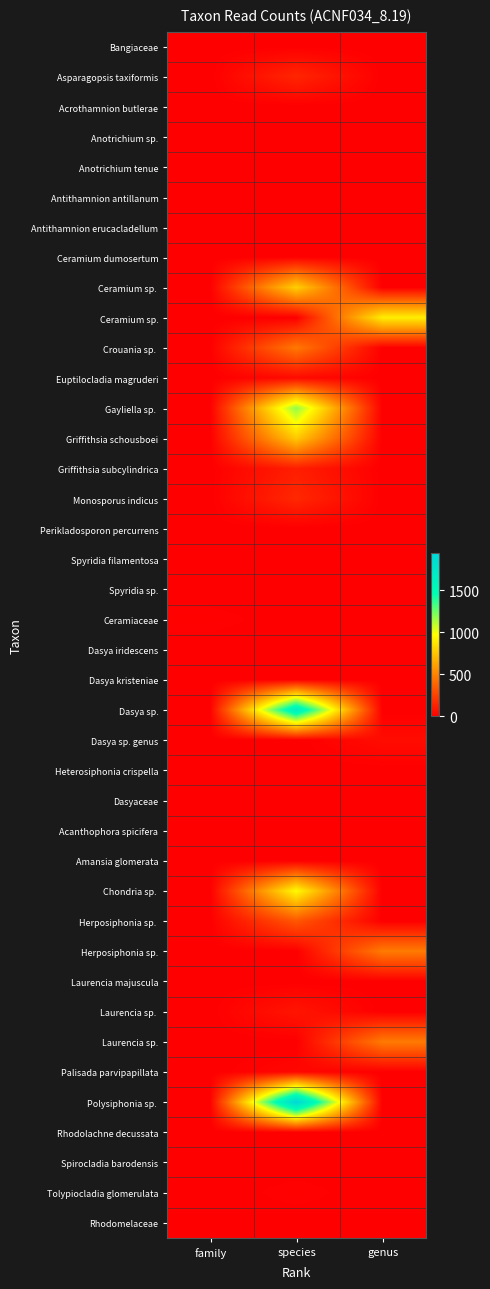

What is the total value across all series at family?

13